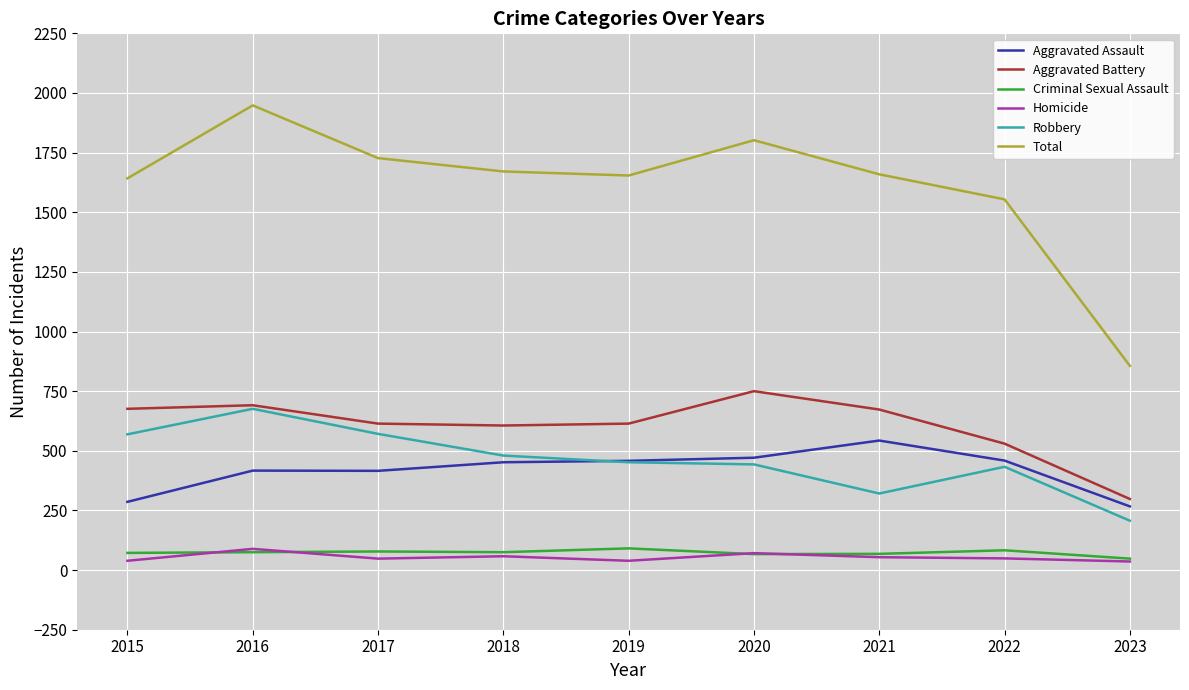

True or false: Homicide has a value of 49 at 2022.

True